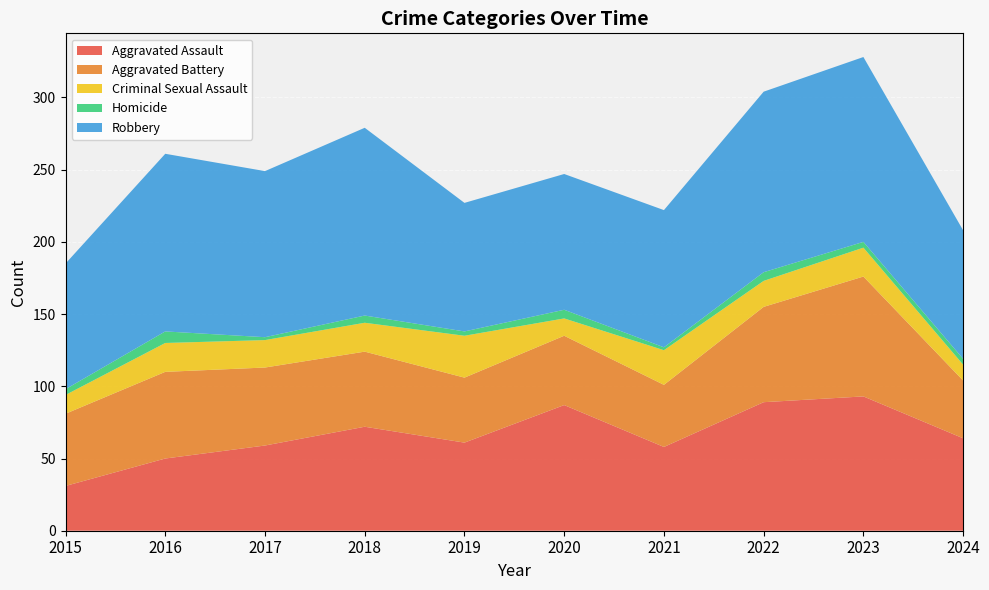

Reading left to right, extract all data points from this chart.

Aggravated Assault: 2015=31	2016=50	2017=59	2018=72	2019=61	2020=87	2021=58	2022=89	2023=93	2024=64
Aggravated Battery: 2015=50	2016=60	2017=54	2018=52	2019=45	2020=48	2021=43	2022=66	2023=83	2024=40
Criminal Sexual Assault: 2015=13	2016=20	2017=19	2018=20	2019=29	2020=12	2021=24	2022=18	2023=20	2024=11
Homicide: 2015=4	2016=8	2017=2	2018=5	2019=3	2020=6	2021=2	2022=6	2023=4	2024=4
Robbery: 2015=87	2016=123	2017=115	2018=130	2019=89	2020=94	2021=95	2022=125	2023=128	2024=89